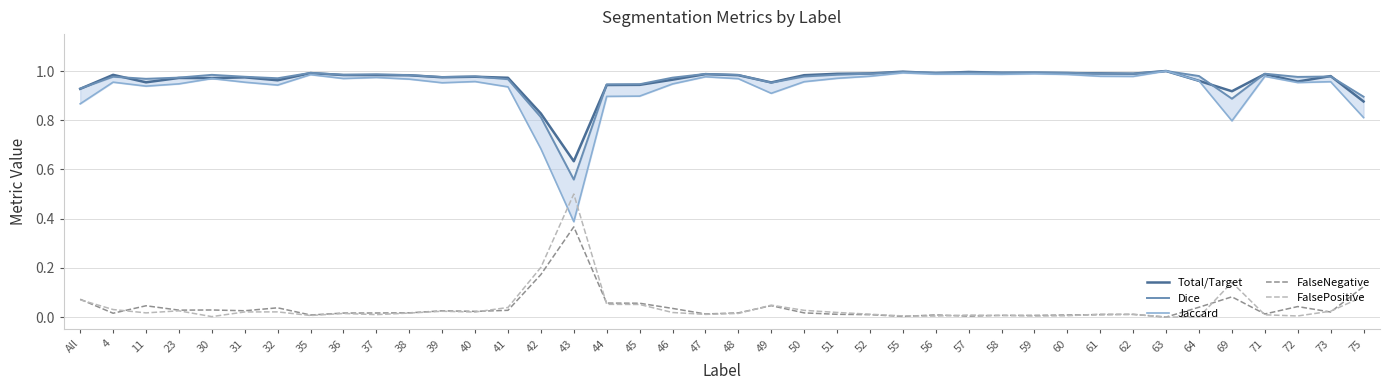

What are all the series names shown in the legend?

Total/Target, Dice, Jaccard, FalseNegative, FalsePositive